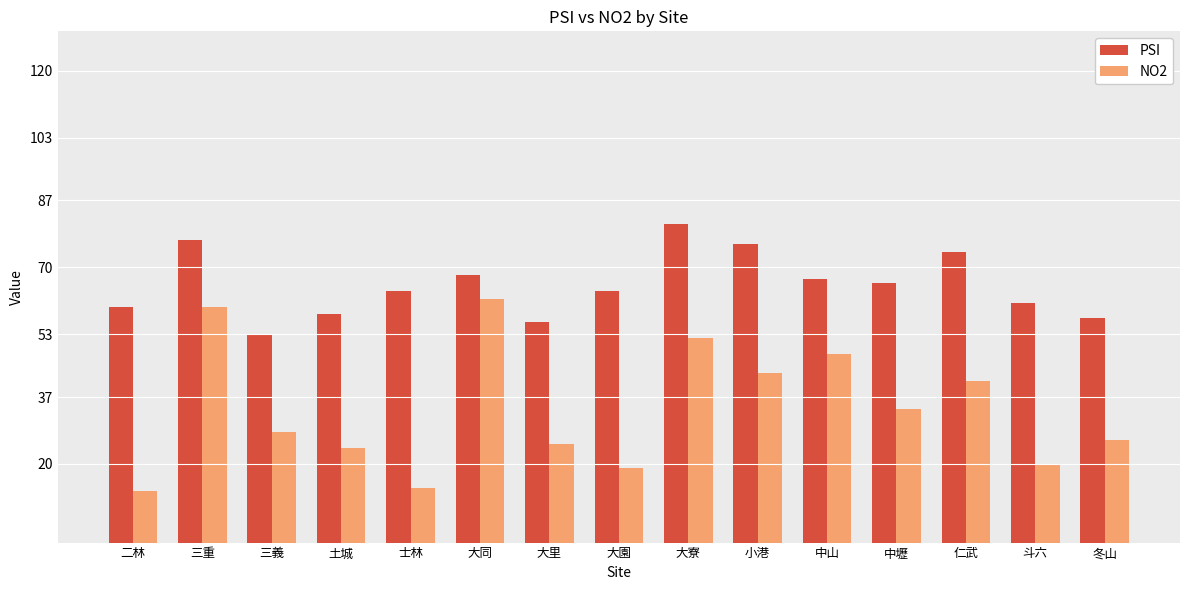

Is it true that NO2 equals 20 at 斗六?

True